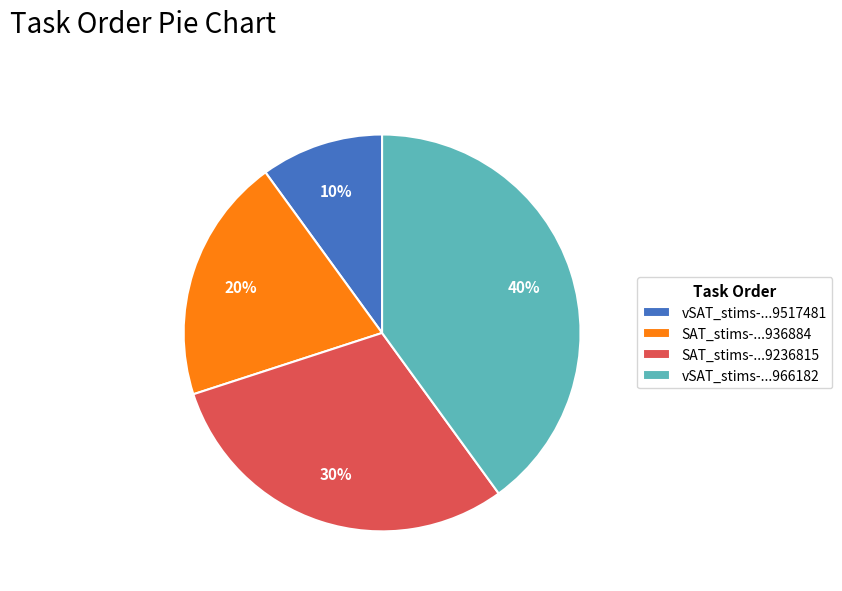

Combined, do vSAT_stims-...9517481 and SAT_stims-...9236815 account for over 50%?

No